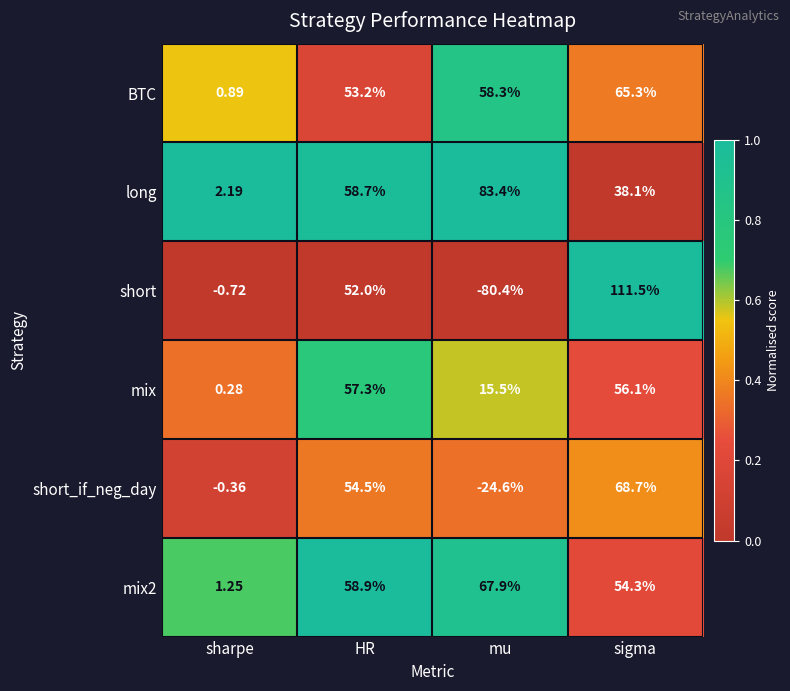

At which label does mix first exceed 56?

HR